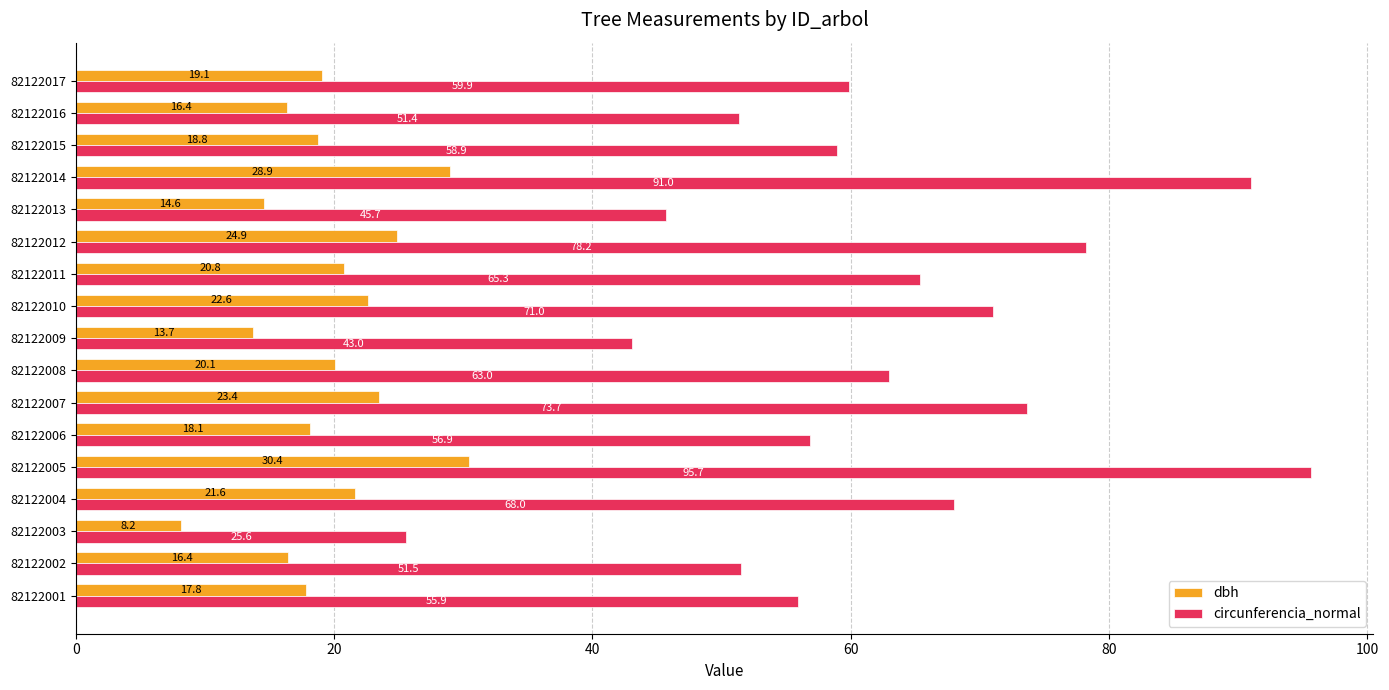

Is the value of dbh at 82122005 greater than the value of circunferencia_normal at 82122006?

No